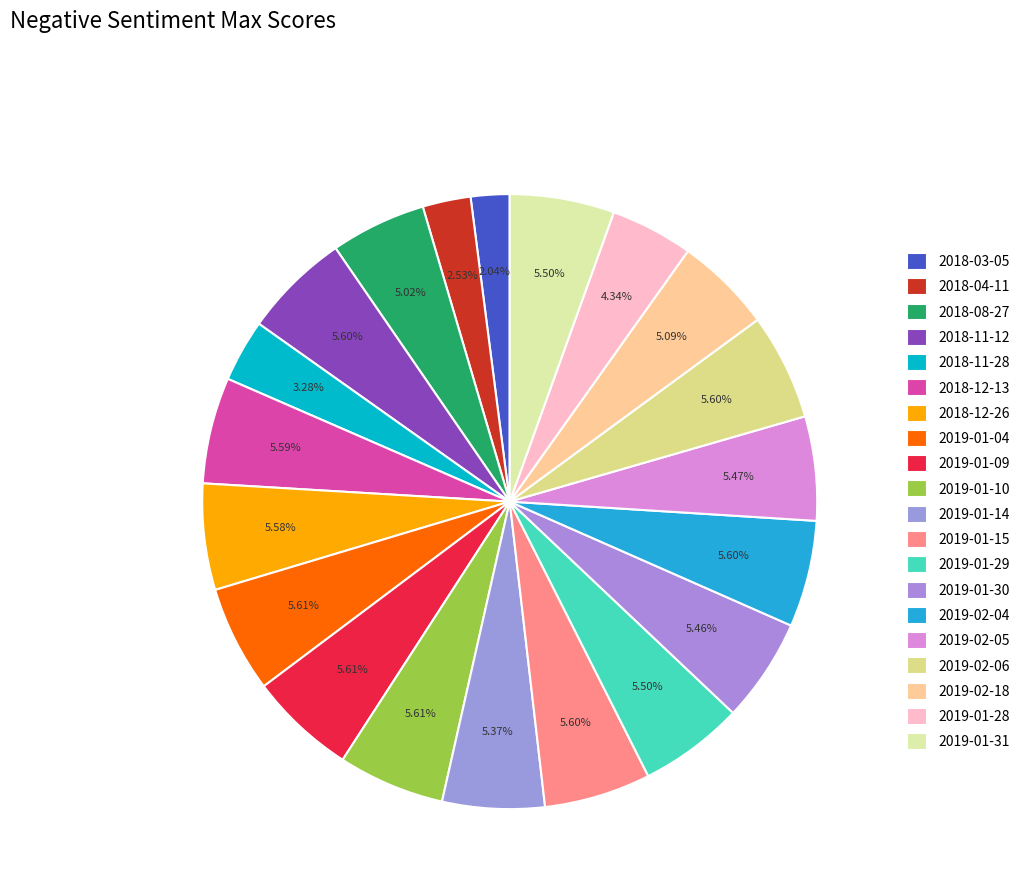

How many slices are in this pie chart?

20